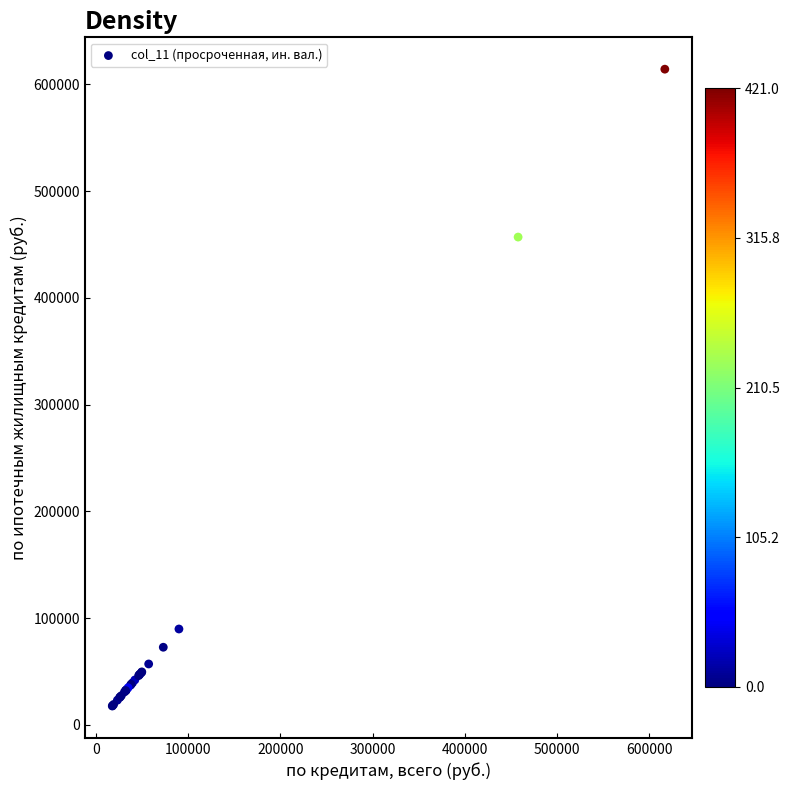

What Y value in the scatter plot is closest to 315982?

457003